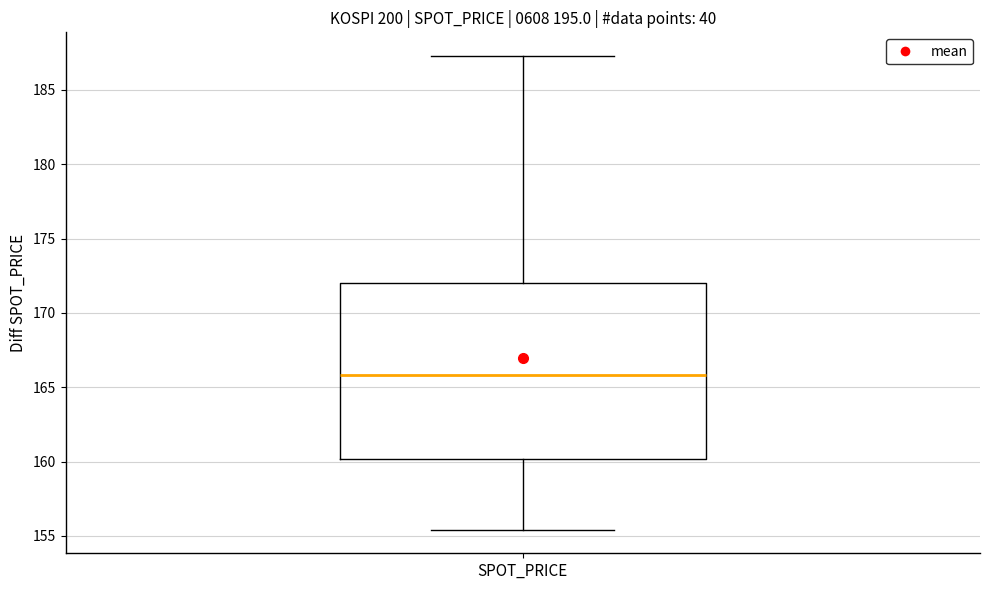

Where is the upper edge of the box for SPOT_PRICE on the y-axis? The values are not printed on the chart, so give them approximately, as read against the axis.

172.0